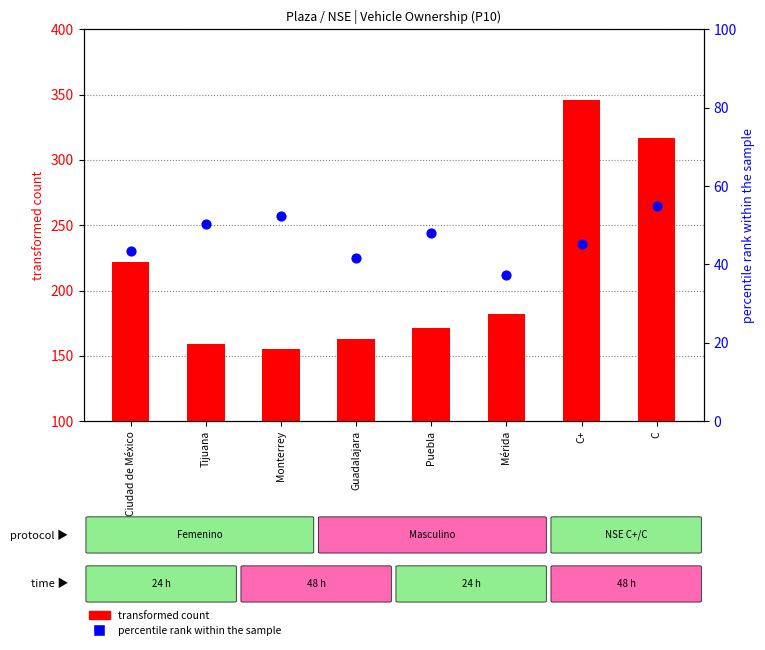

At which category is the sum across all series the highest?

C+